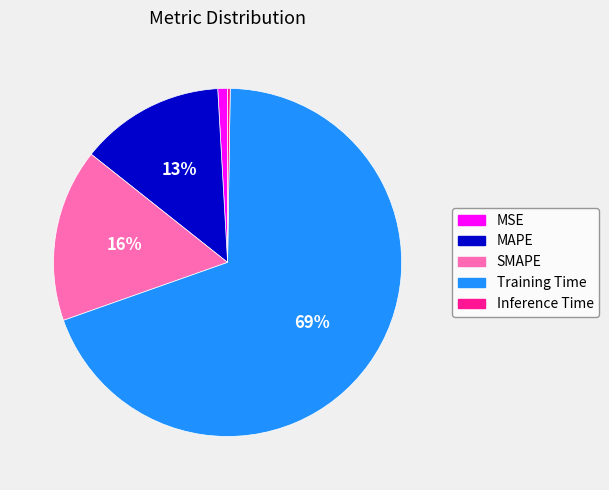

Which has a higher value, MSE or Training Time?

Training Time